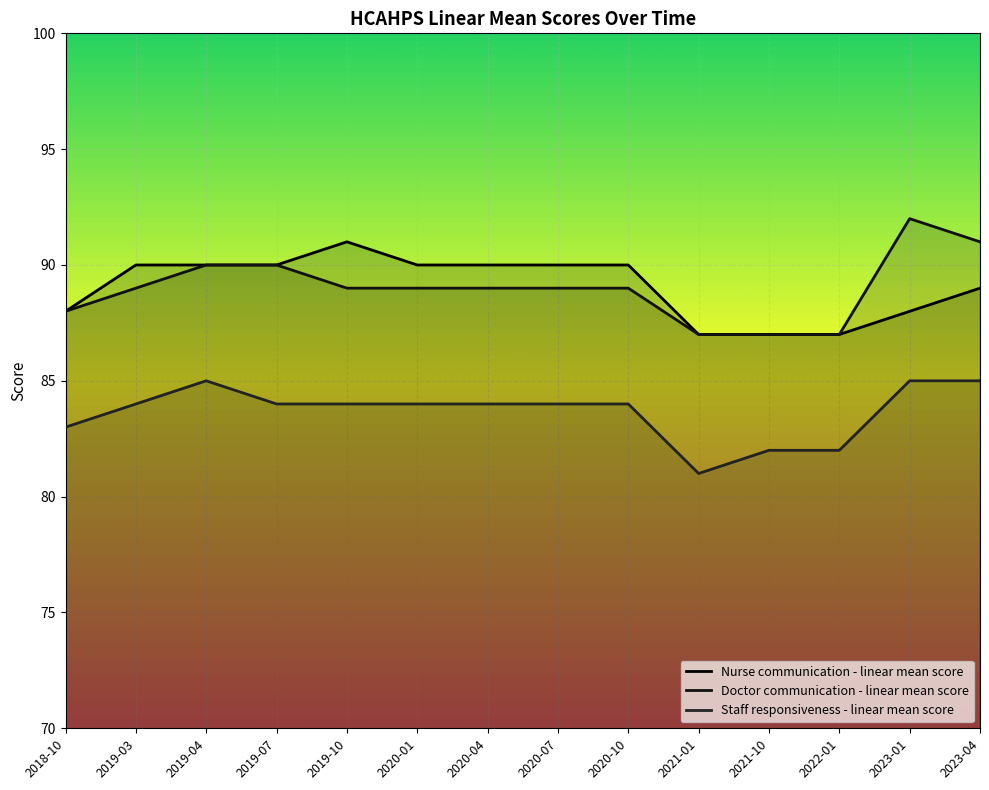

How many lines are shown in the chart?

3